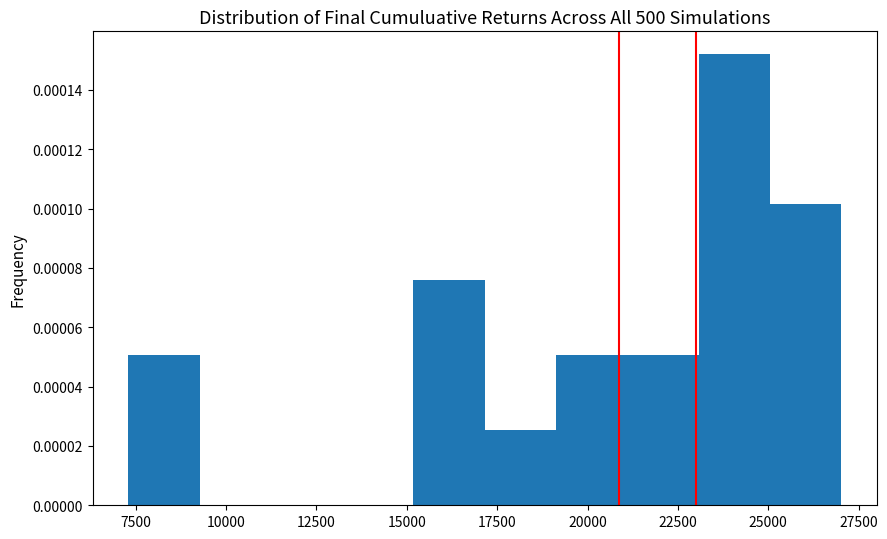

Around what value on the x-axis is the tallest bar? Give the approximate position of its centre, as read against the axis.

24000